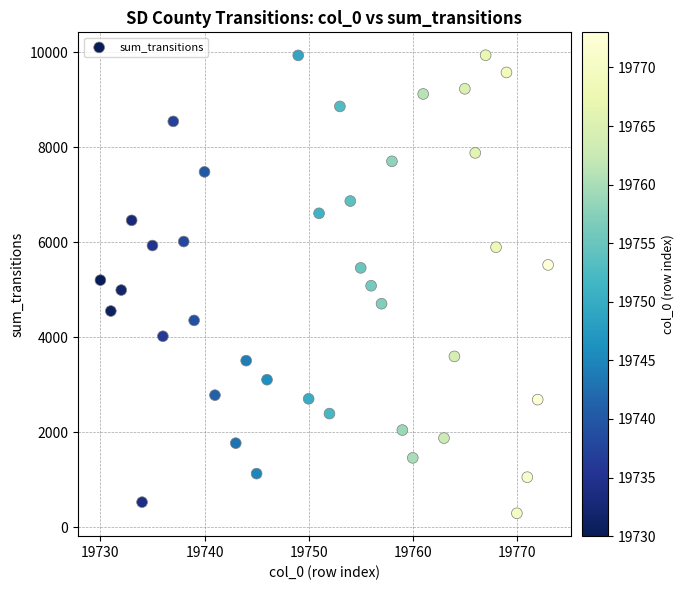

What is the range of X values (max minus min)?

43